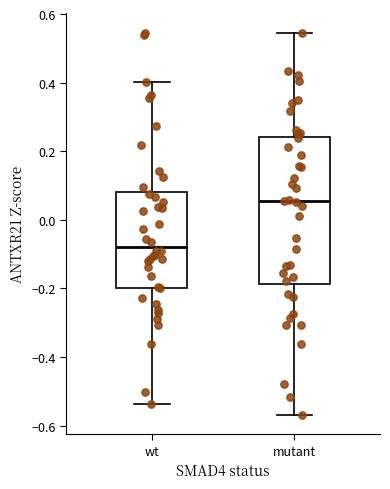

Reading left to right, transcribe this box plot: for each box, give where its median line is, the range the box spans, and where its two whiskers end, as read against the y-axis. The values are not printed on the chart, so give them approximately, as read against the axis.

wt: median -0.08, box -0.20 to 0.08, whiskers -0.54 to 0.40
mutant: median 0.06, box -0.18 to 0.24, whiskers -0.56 to 0.54